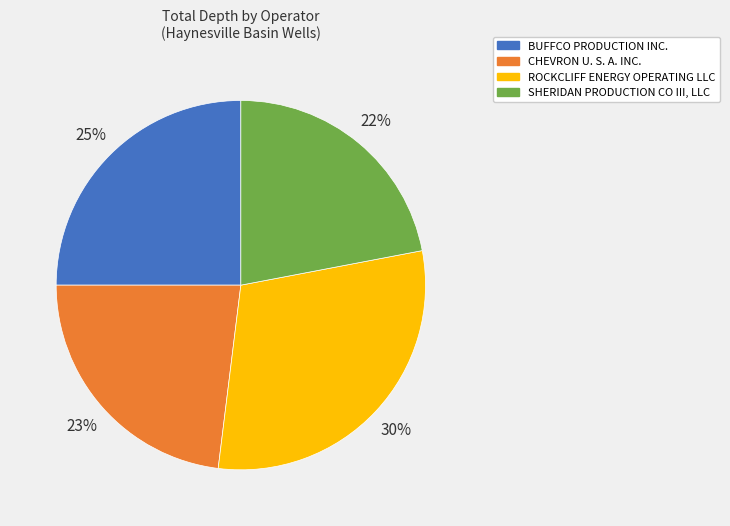

Combined, do BUFFCO PRODUCTION INC. and SHERIDAN PRODUCTION CO III, LLC account for over 50%?

No